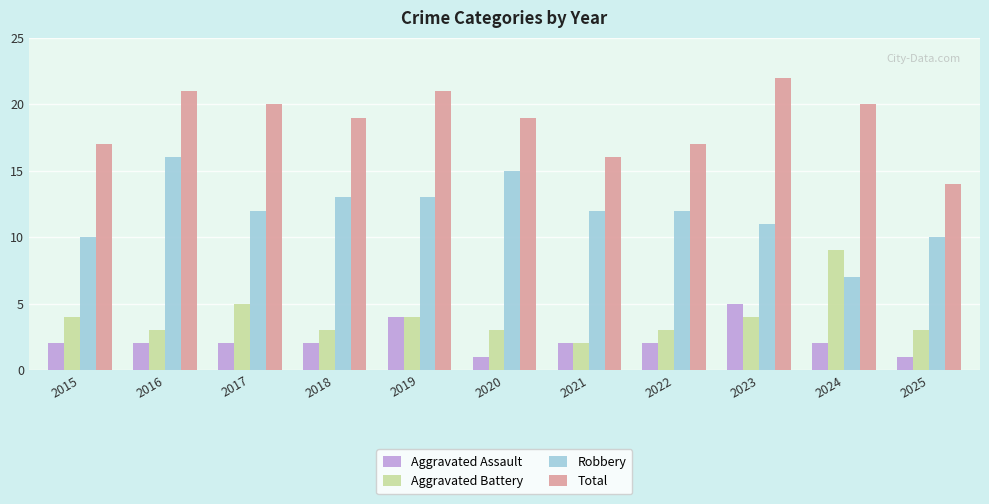

Which series has the largest total across all categories?

Total